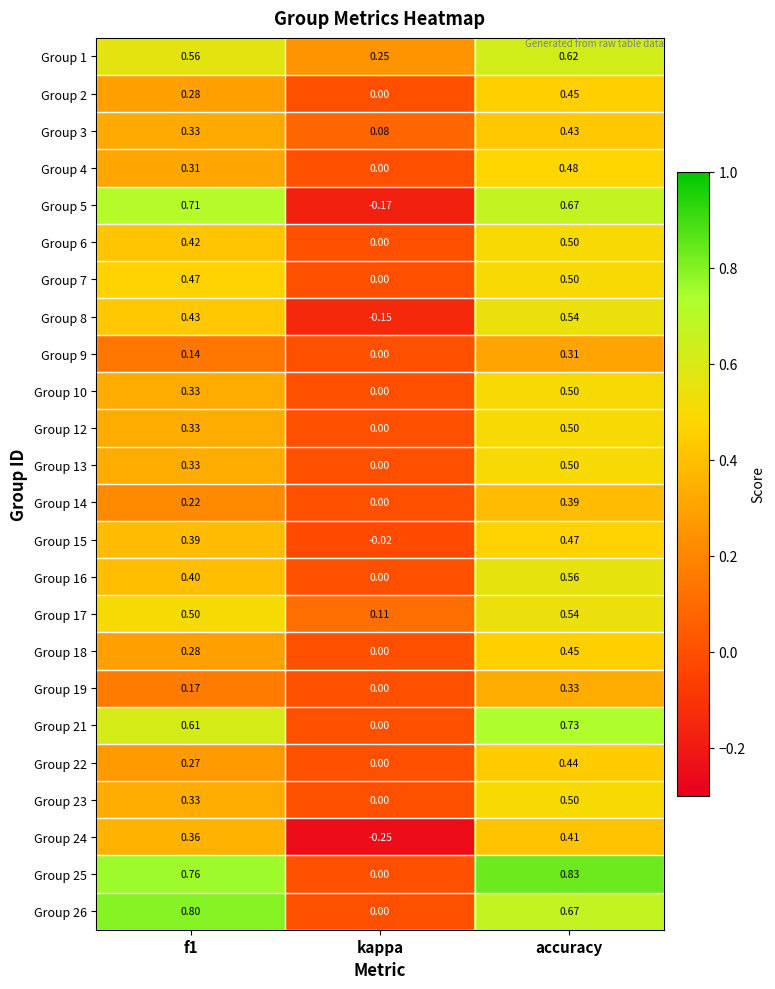

Is the value of Group 16 at f1 greater than the value of Group 21 at f1?

No